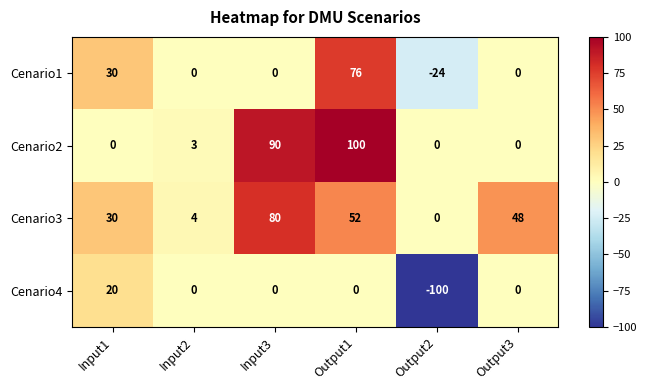

What is the sum of the Cenario4 values at Input1 and Output2?

-80